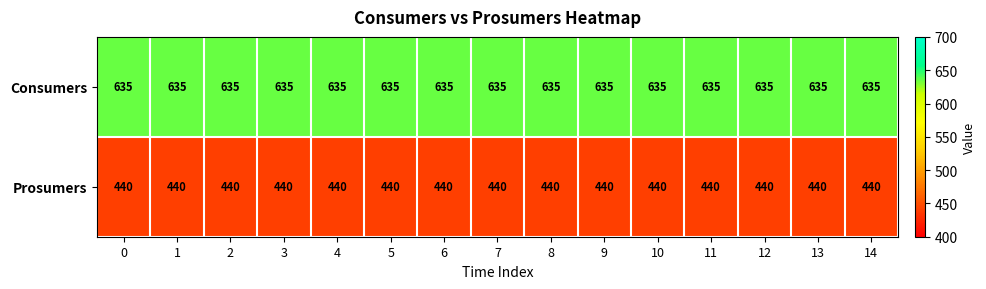

What is the minimum value for Prosumers?

440